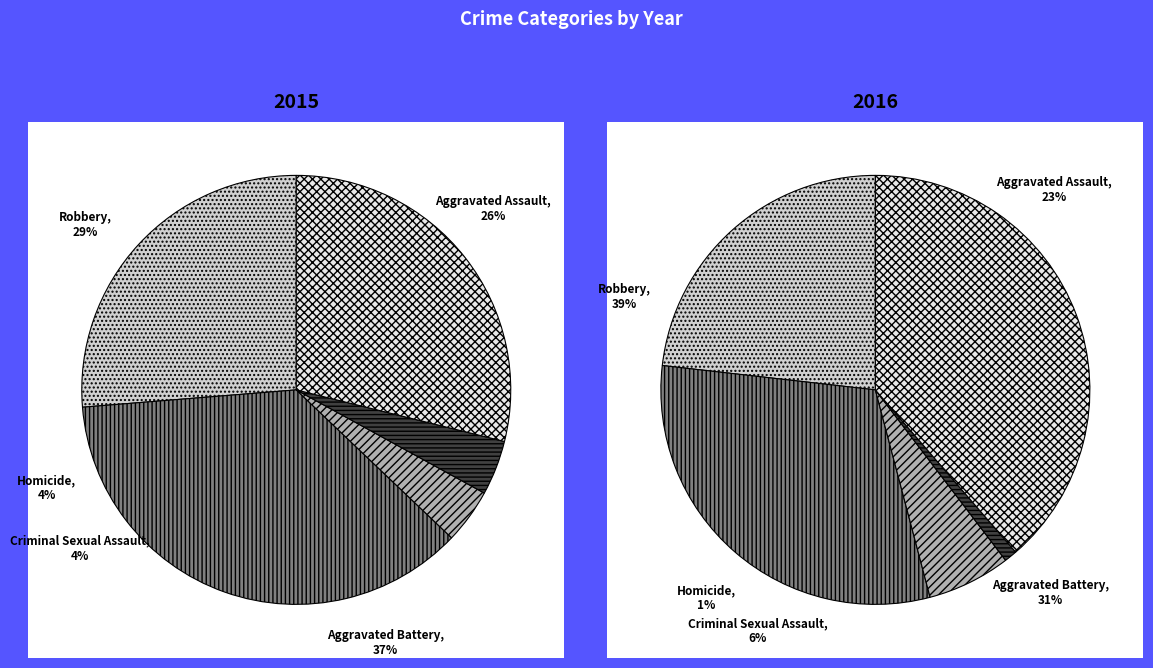

Which slice is the smallest?

Criminal Sexual Assault